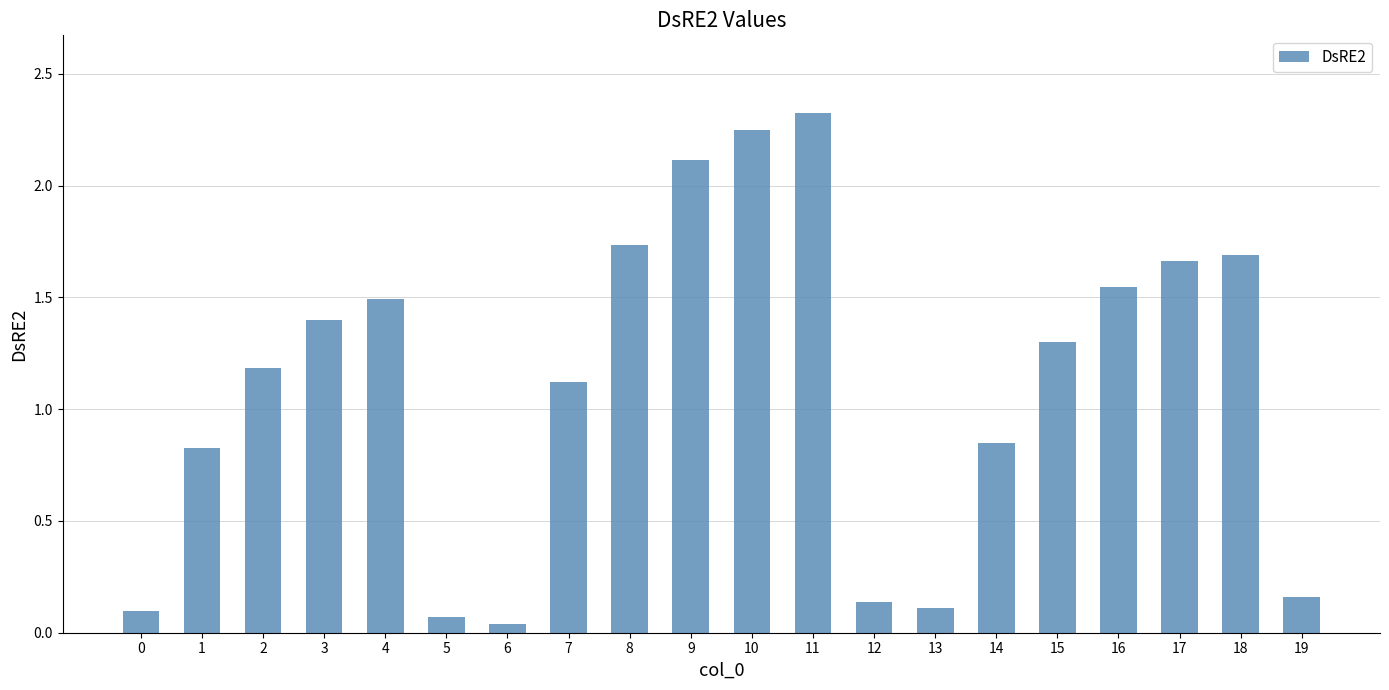

The chart shows a value of 1.2 at 1. True or false?

False